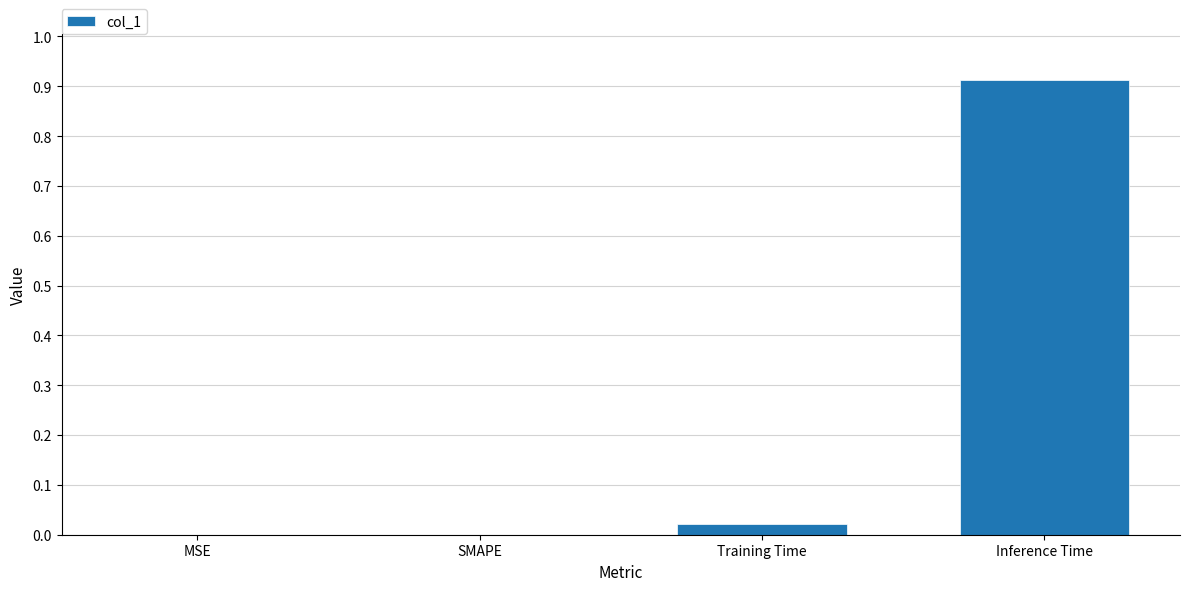

What is the change in value from Training Time to Inference Time?

+0.9